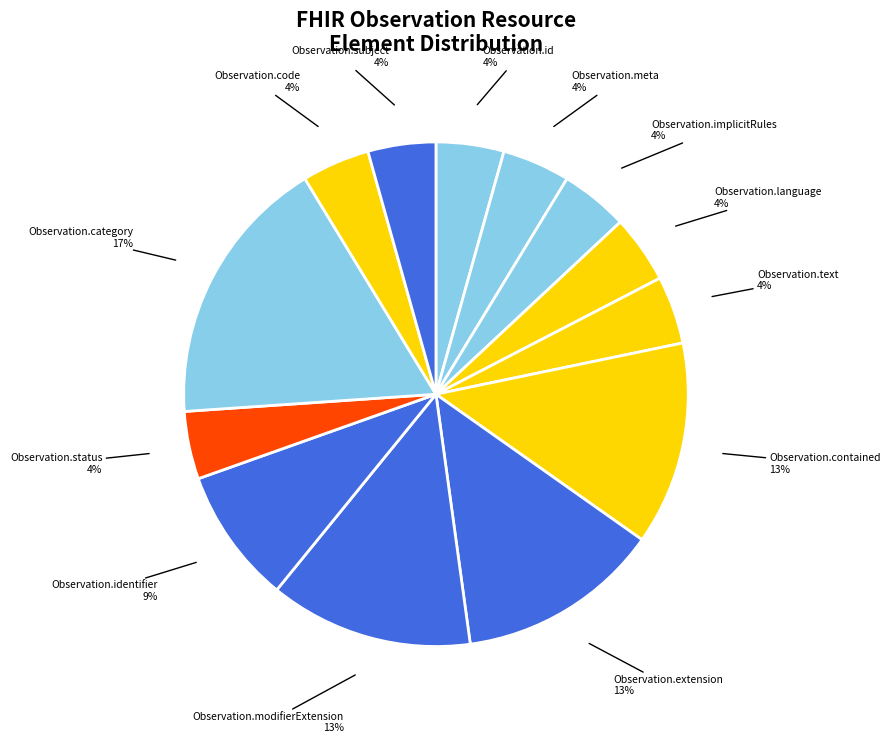

Combined, do Observation.meta and Observation.modifierExtension account for over 50%?

No